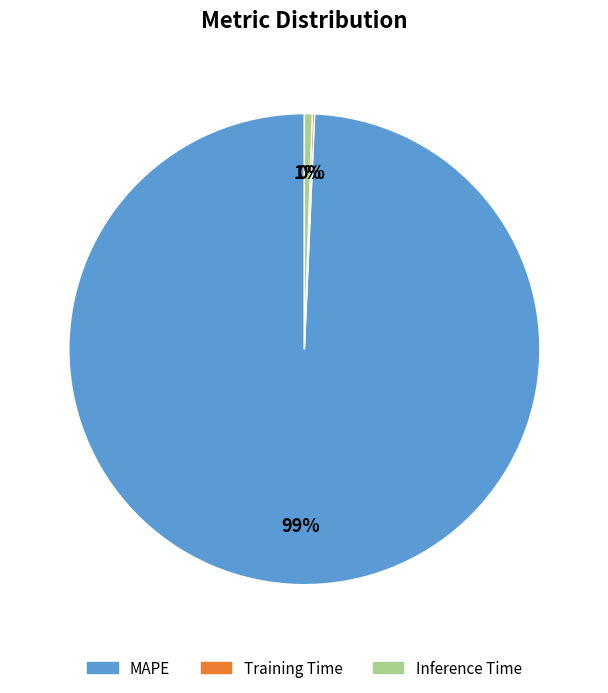

Which category has the biggest portion of the pie?

MAPE